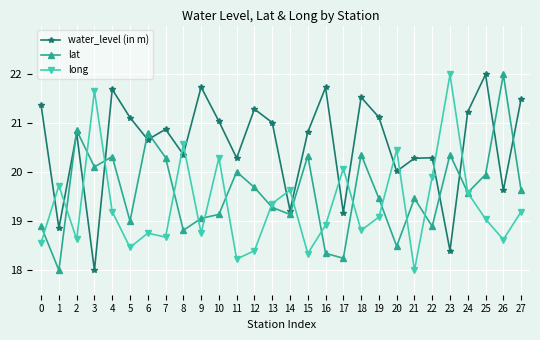

What is the difference between the highest and lowest values at 27?

2.3